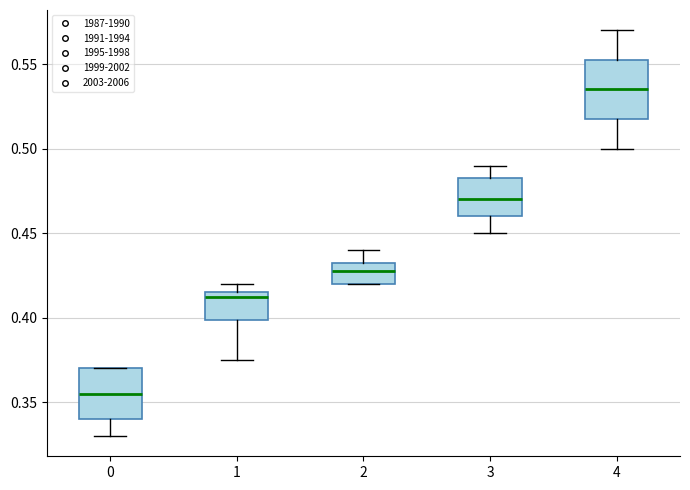

Which box's median line is the highest?

4